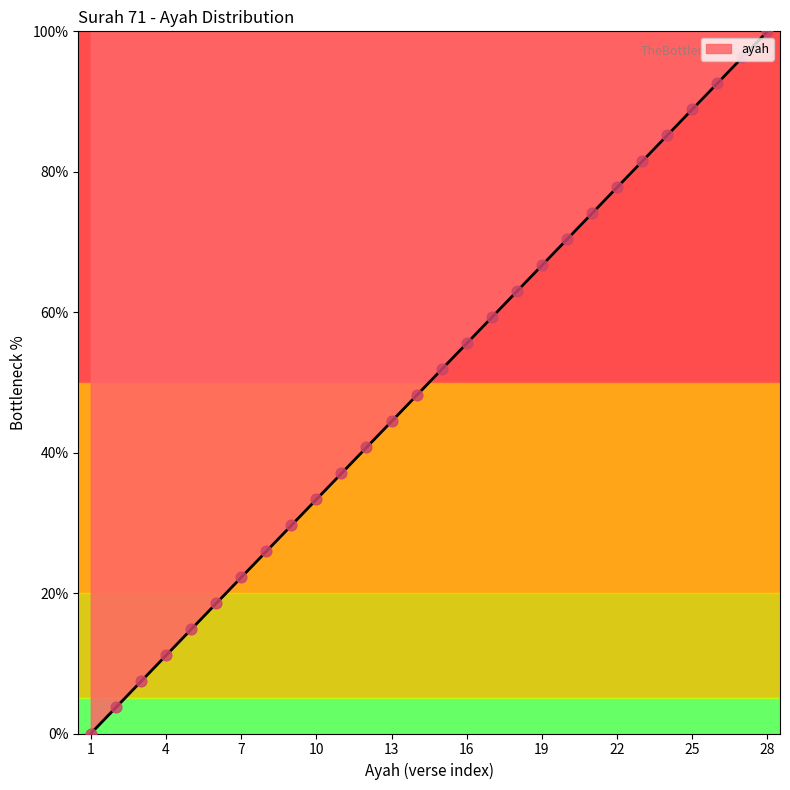

What is the difference between the maximum and minimum values?

100.0